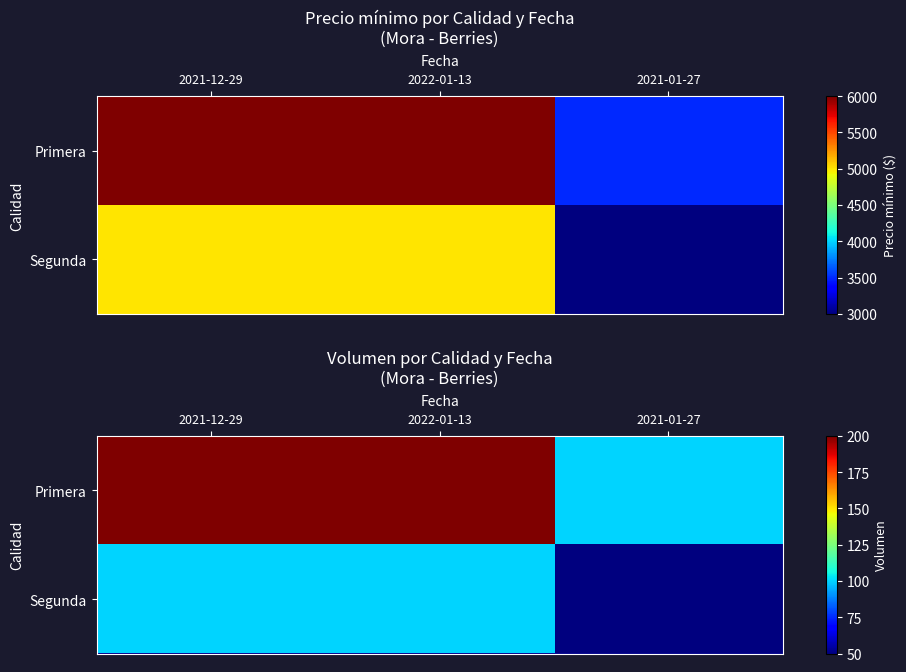

What is the sum of all Primera values?

500